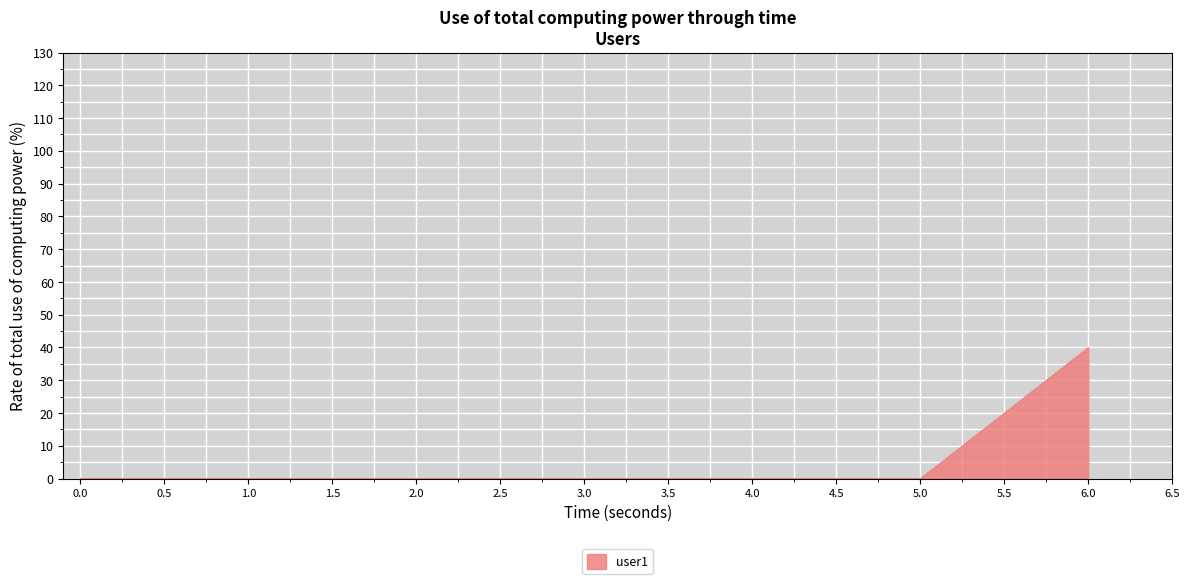

True or false: there are more than 2 points higher than both neighbors.

False